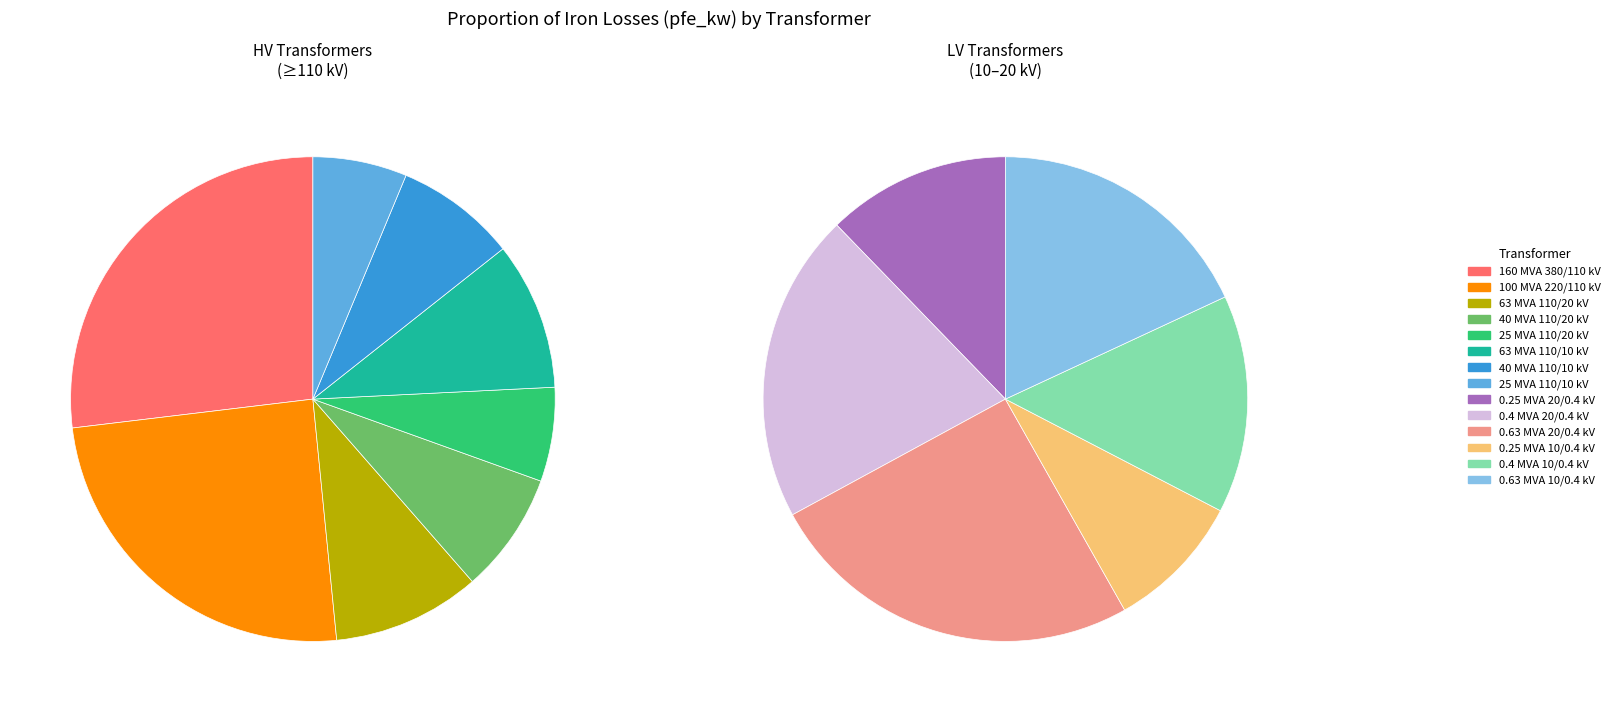

How many slices are in this pie chart?

14